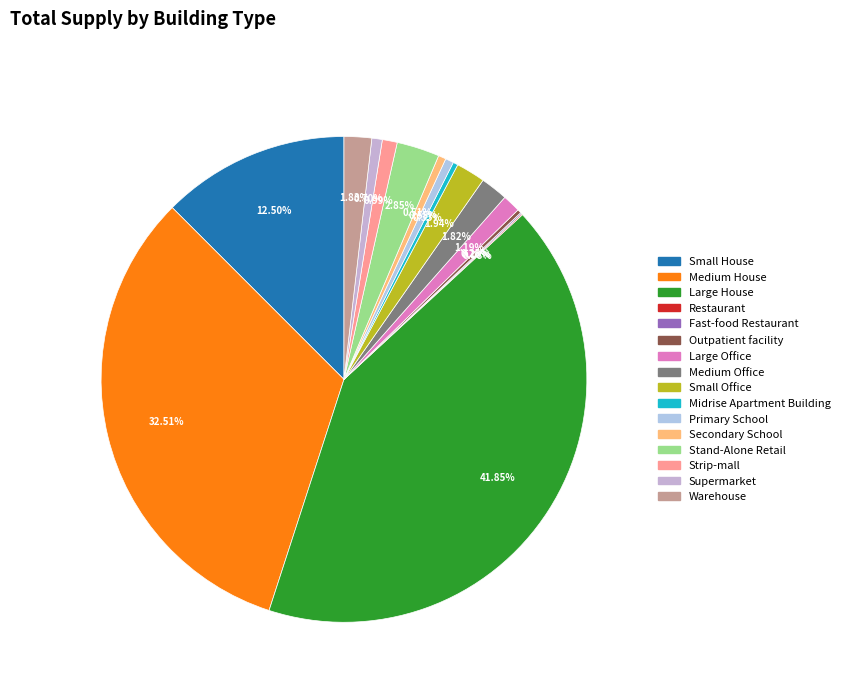

Is it true that Large House is 42% of the pie?

True